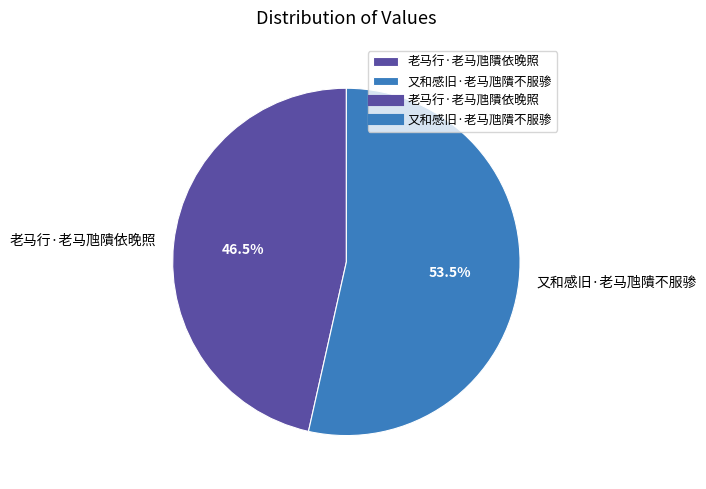

Which category accounts for the majority?

又和感旧·老马虺隤不服骖